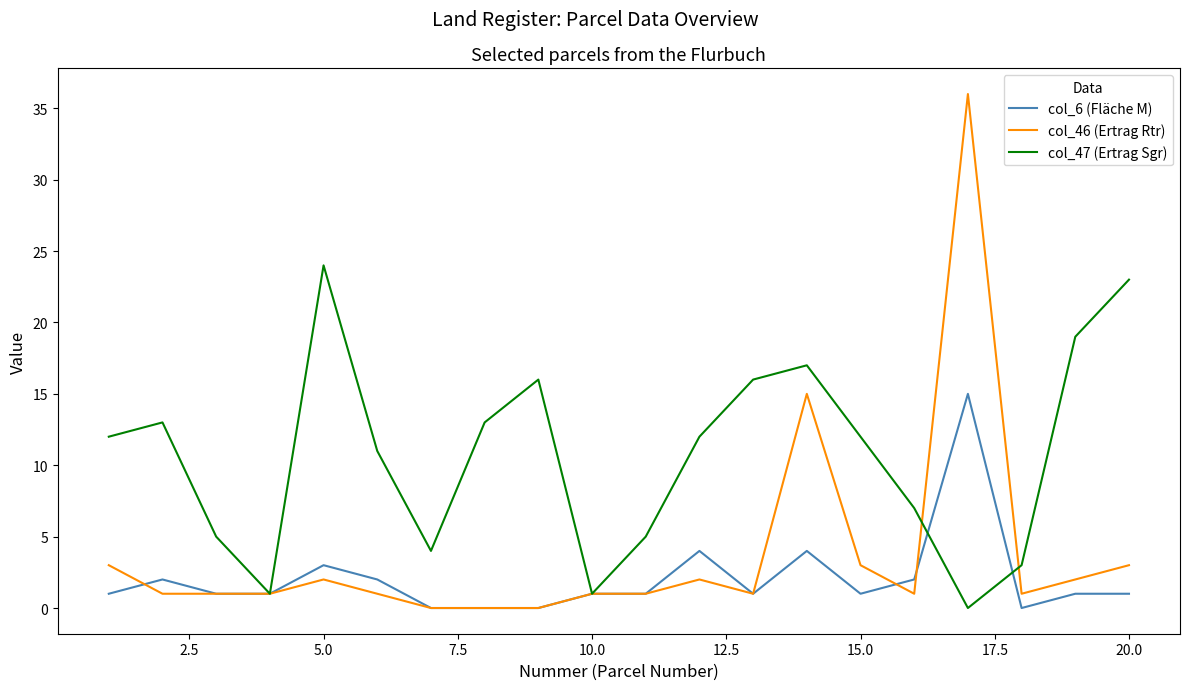

Which series has the widest spread of values?

col_46 (Ertrag Rtr)